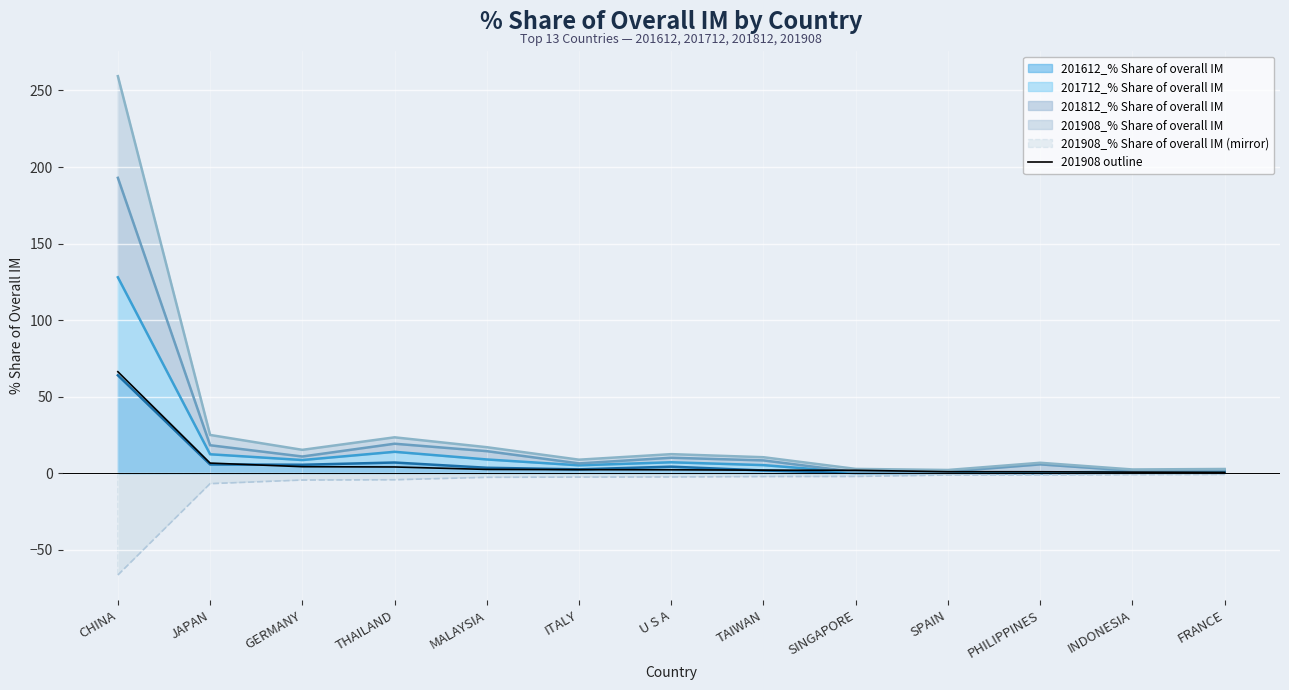

Is it true that the value at THAILAND is 4.2?

True